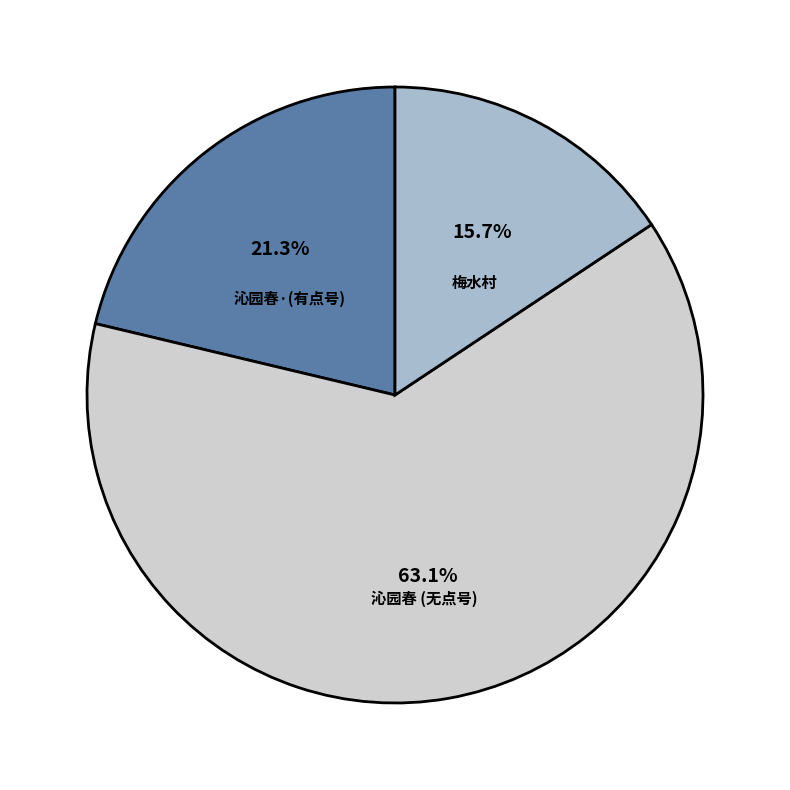

Is there a majority slice in this chart?

Yes